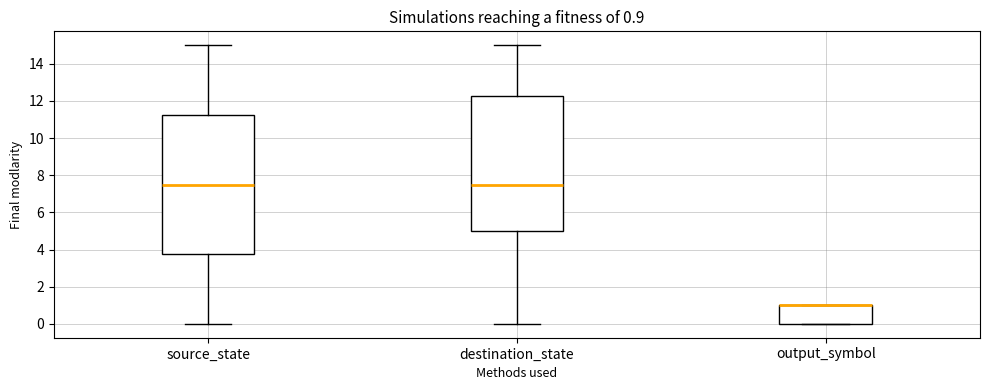

Comparing the boxes themselves (not the whiskers), which one is the tallest?

source_state